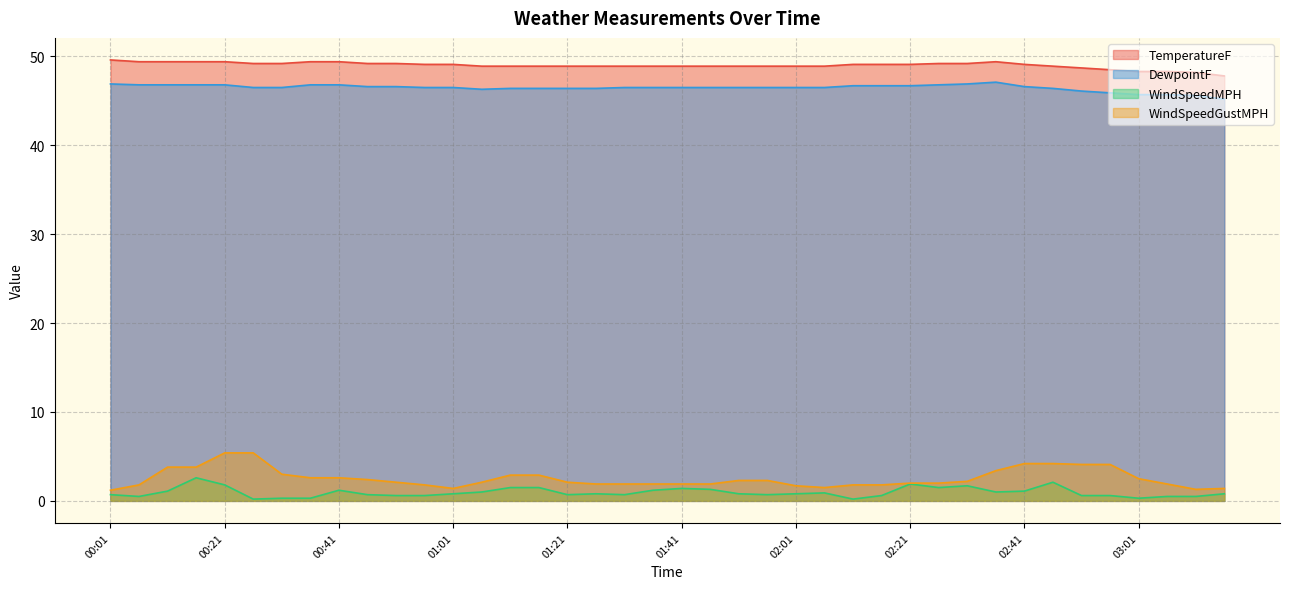

True or false: WindSpeedGustMPH has more than 2 interior local peaks.

False